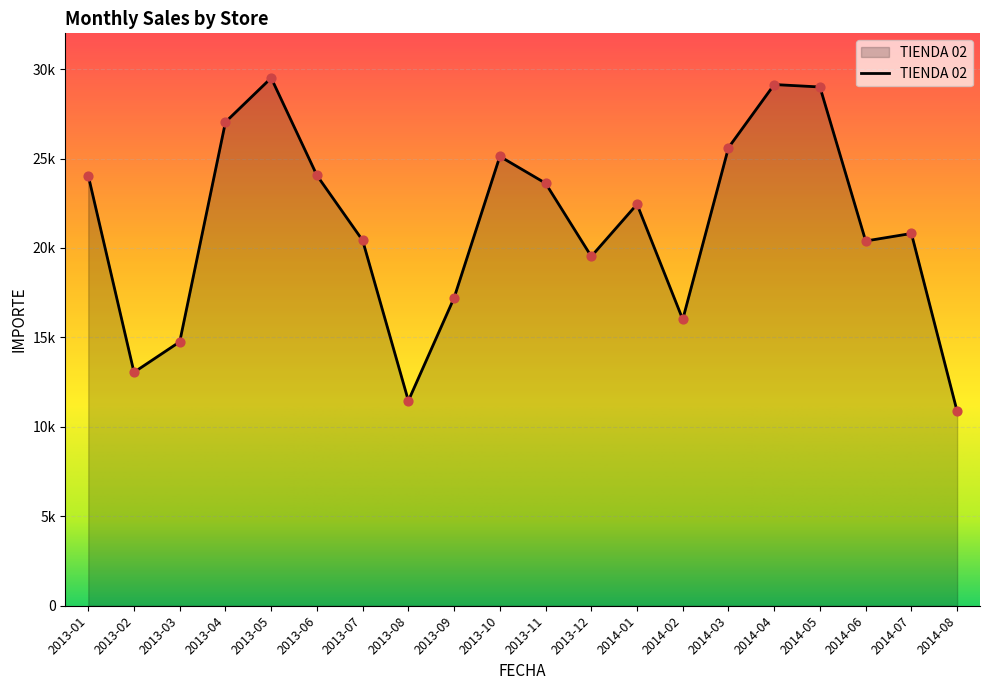

What is the change in value from 2014-01 to 2014-07?

-1634.4